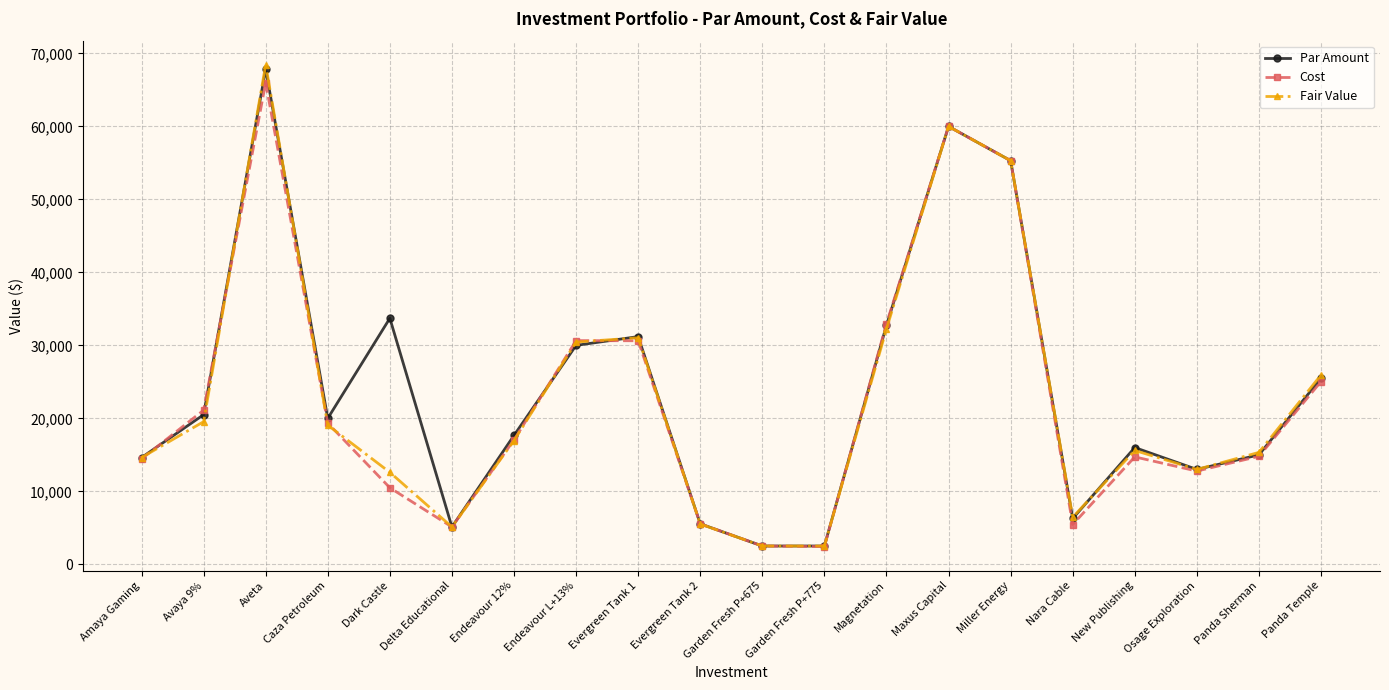

What is the sum of all Par Amount values?

475082